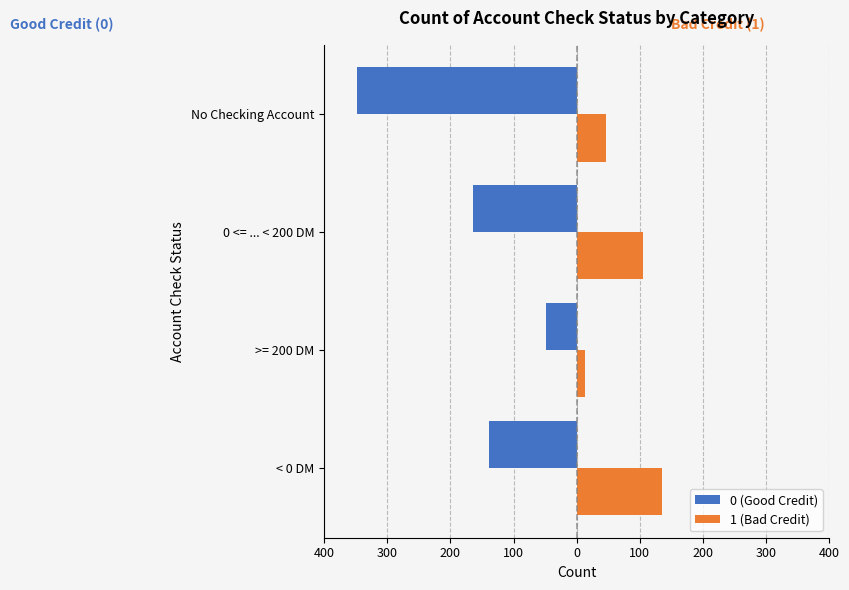

What are all the series names shown in the legend?

0 (Good Credit), 1 (Bad Credit)